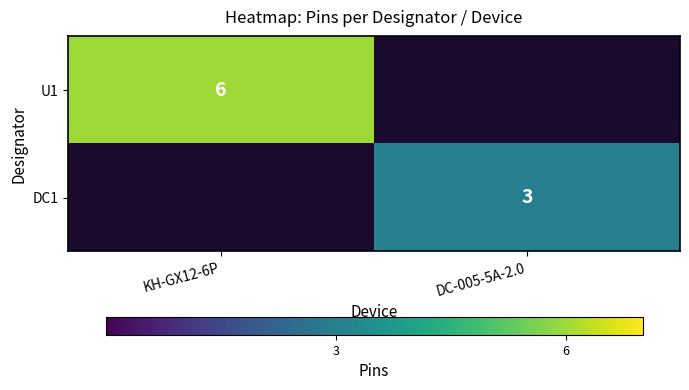

Is it true that DC1 equals 4 at DC-005-5A-2.0?

False